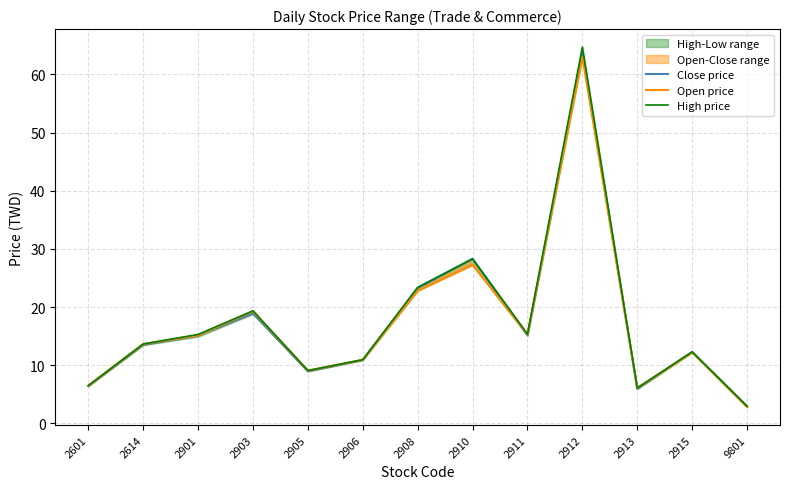

What is the spread (max minus min) of values at 2915?

0.1